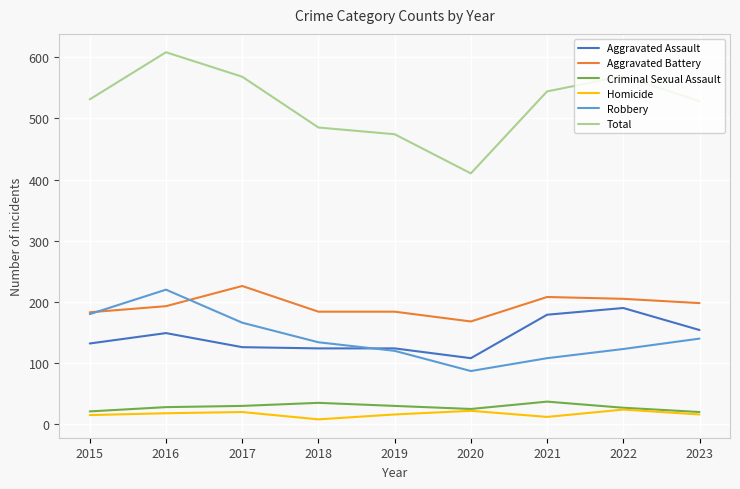

What is the minimum value shown in the chart?

8